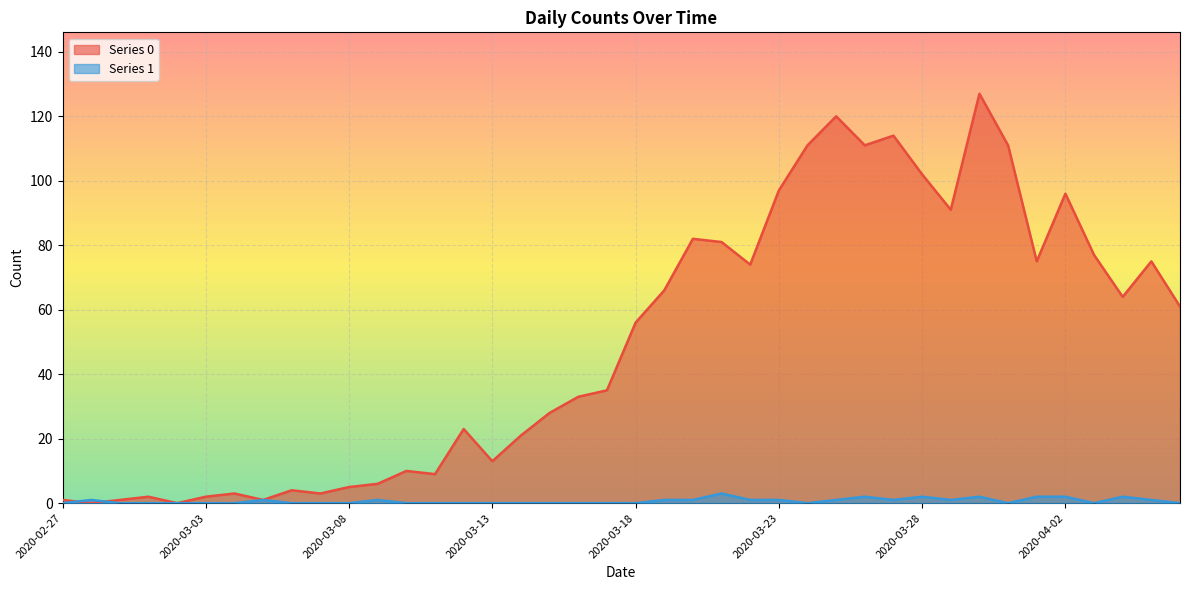

True or false: Series 1 has more than 1 interior local peaks.

True